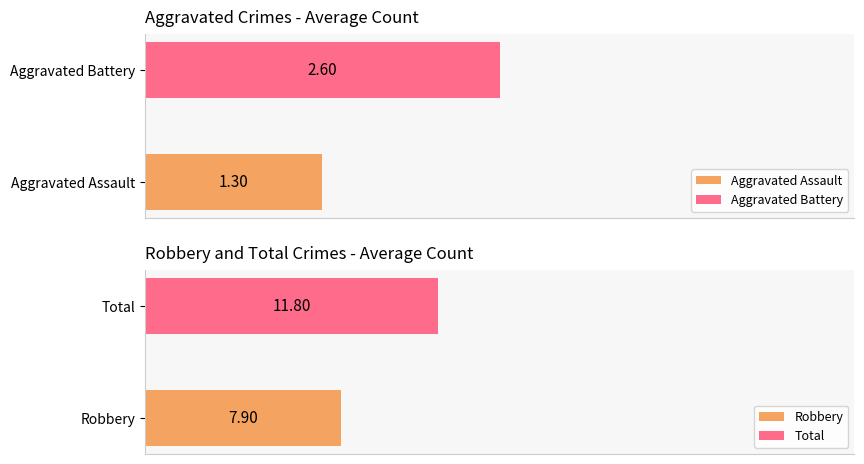

At 2023, list the series in order from smallest to largest.

Aggravated Assault, Aggravated Battery, Robbery, Total